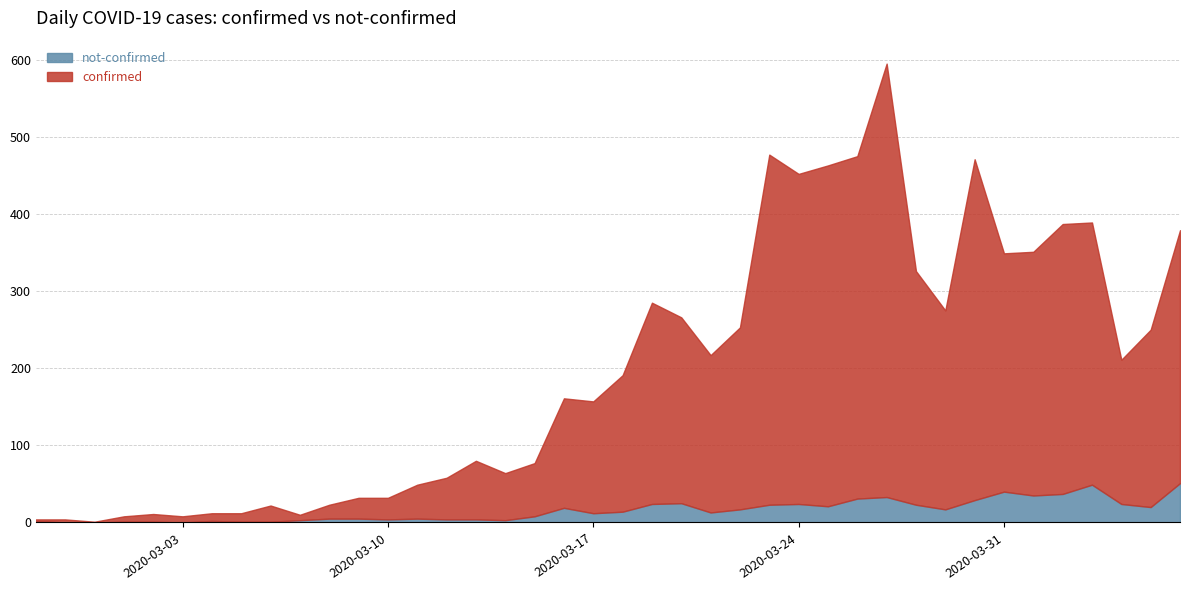

True or false: confirmed and not-confirmed cross at least once.

False